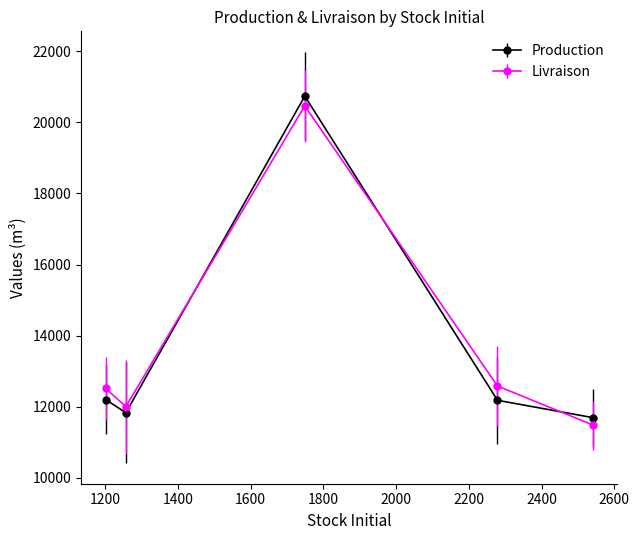

What is the maximum value shown in the chart?

20739.9